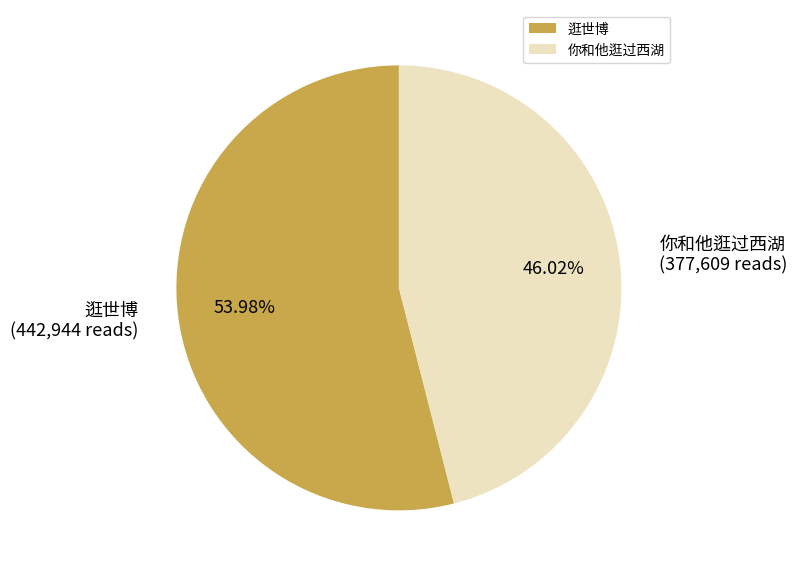

Is there any slice that represents more than half of the pie?

Yes